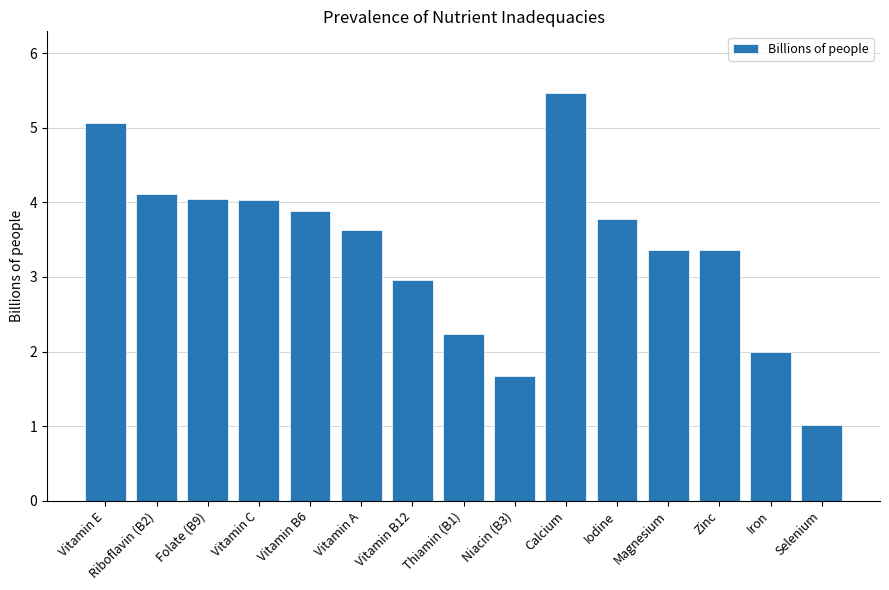

Are the bars grouped side by side (vs. stacked)?

No